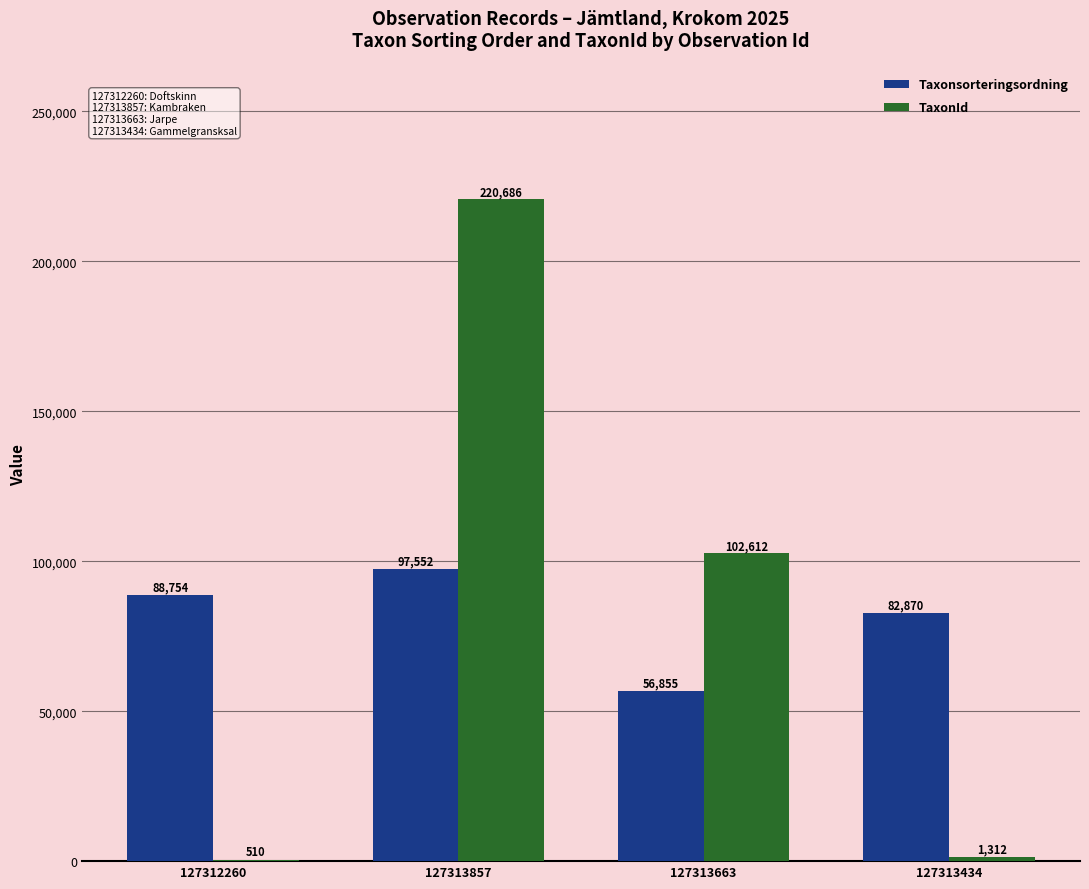

What is the maximum value shown in the chart?

220686